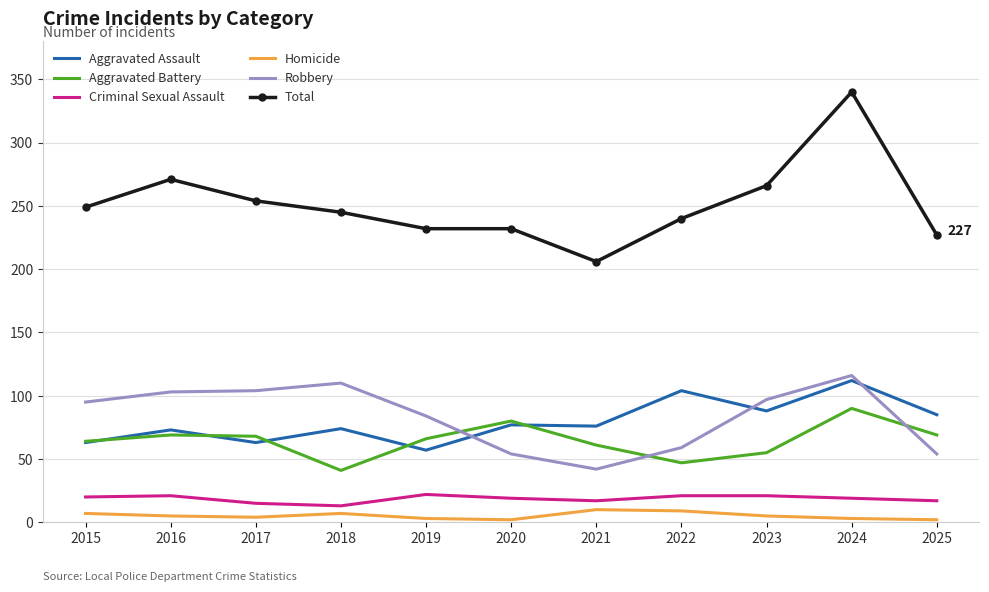

At which label does Total reach its peak?

2024